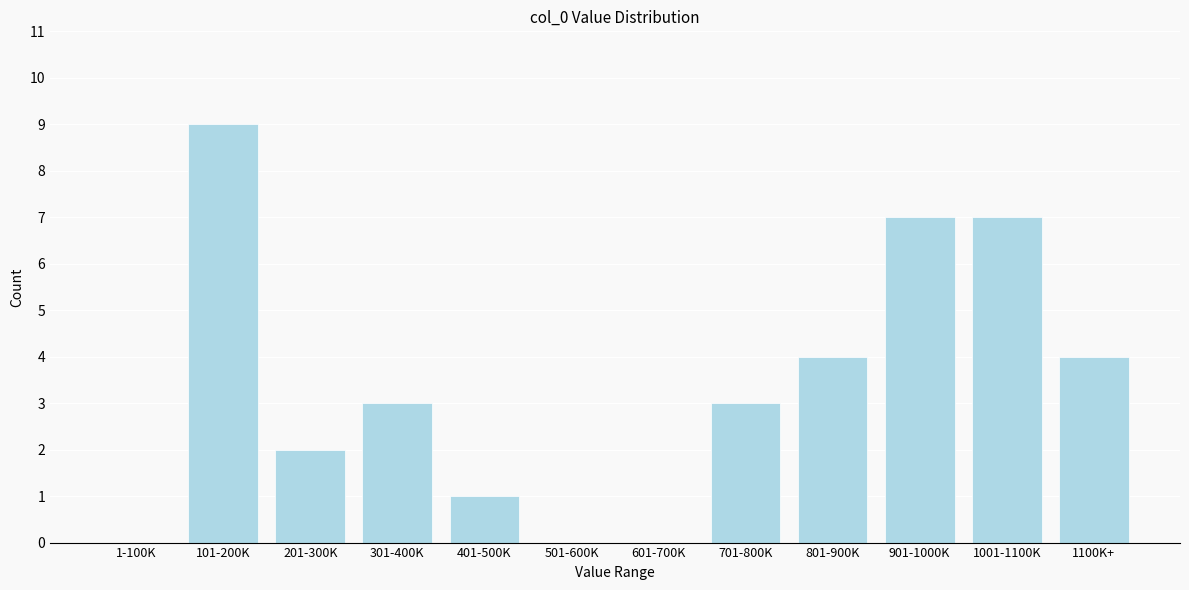

Reading right to left, transcribe all the data shown in this chart.

1100K+=4	1001-1100K=7	901-1000K=7	801-900K=4	701-800K=3	601-700K=0	501-600K=0	401-500K=1	301-400K=3	201-300K=2	101-200K=9	1-100K=0